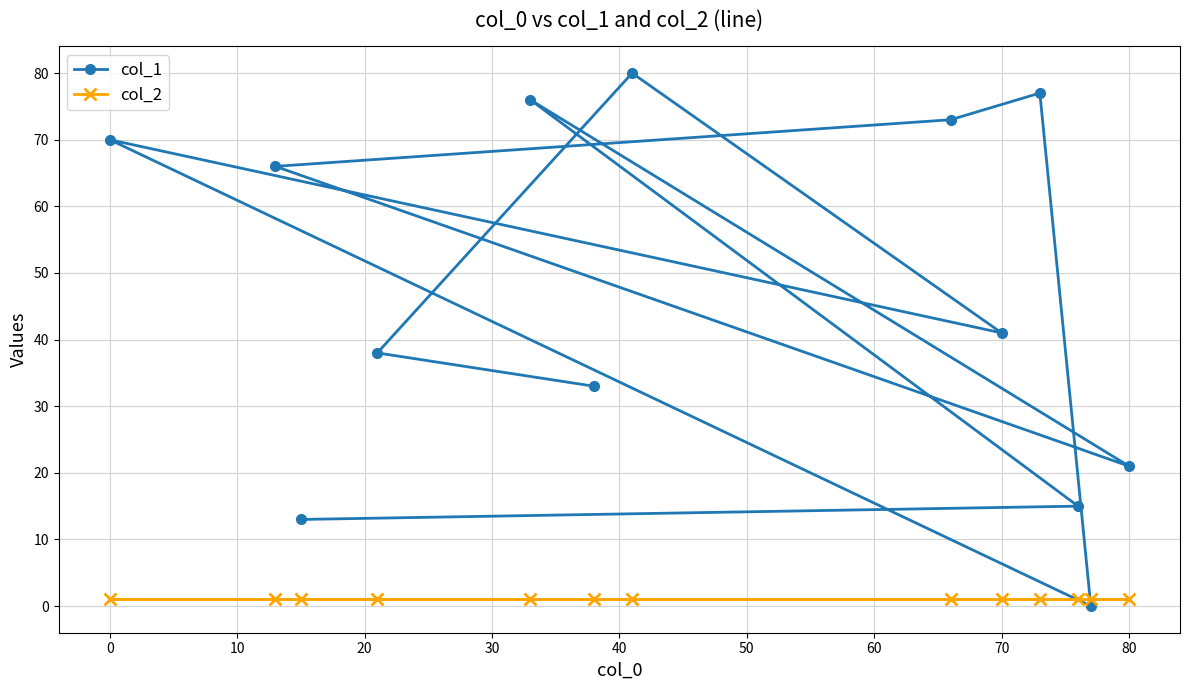

True or false: col_1 has a value of 11 at 80.

False